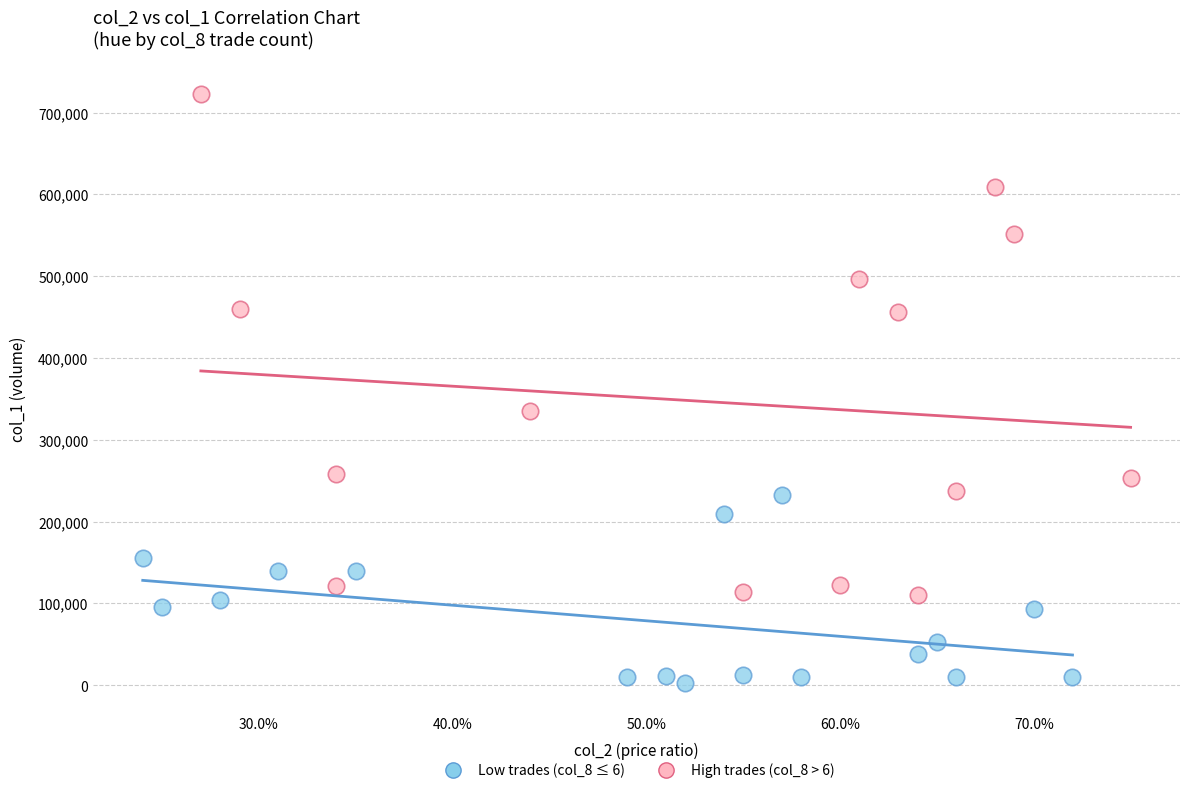

Which series has the widest spread of Y values?

High trades (col_8 > 6)